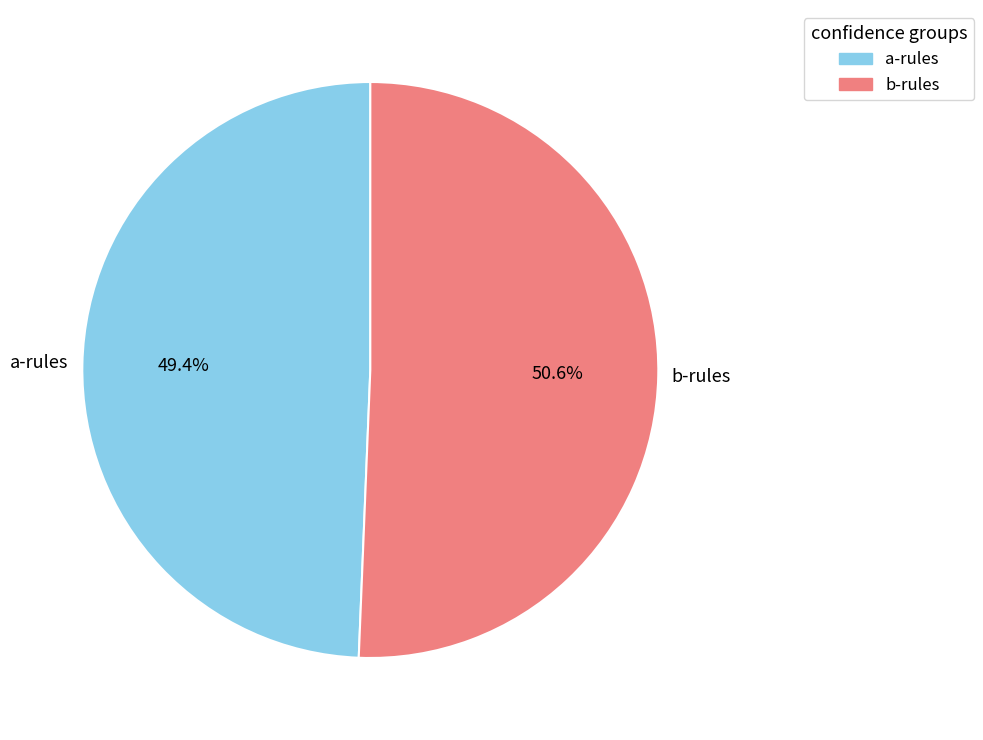

Which slice is the largest?

b-rules